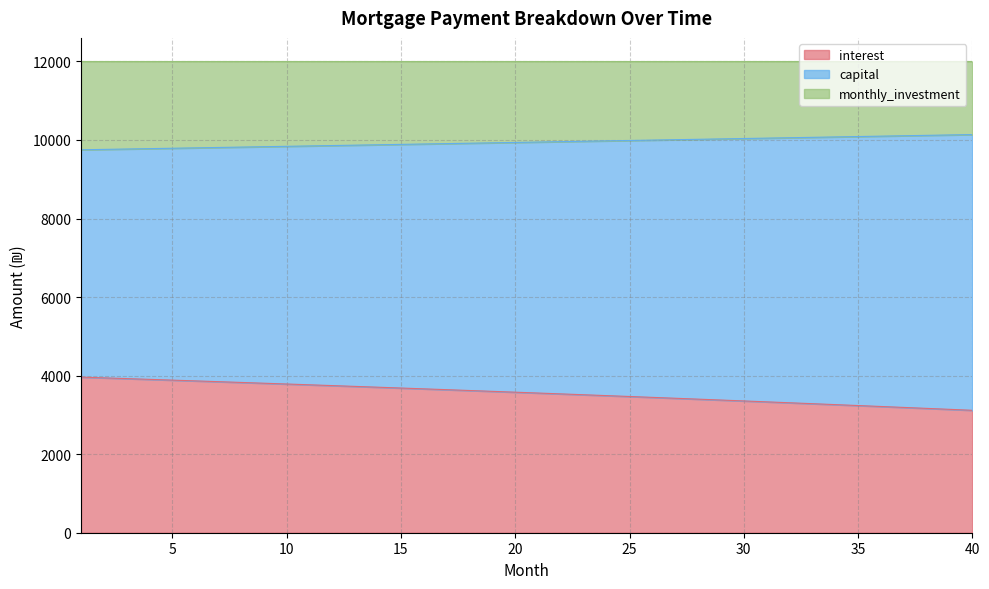

What is the minimum value for interest?

3117.2